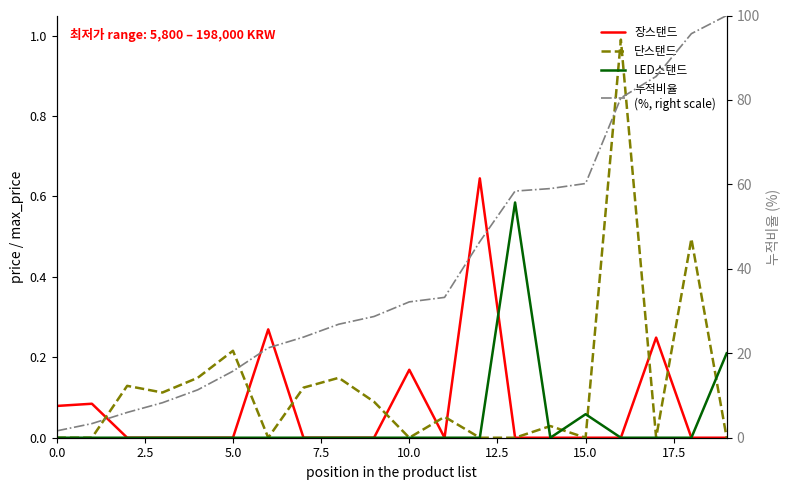

The value of LED스탠드 at 16 is 0.4. True or false?

False